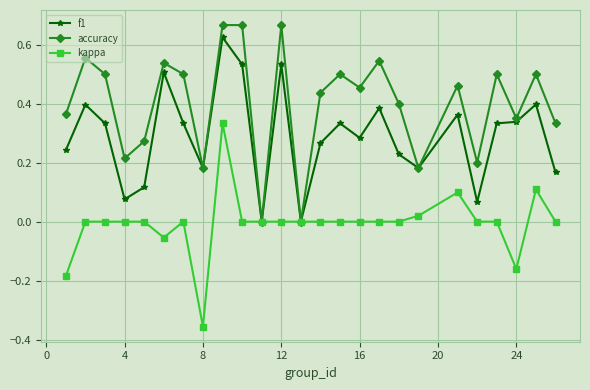

Rank the series by their maximum value, from lowest to highest.

kappa, f1, accuracy